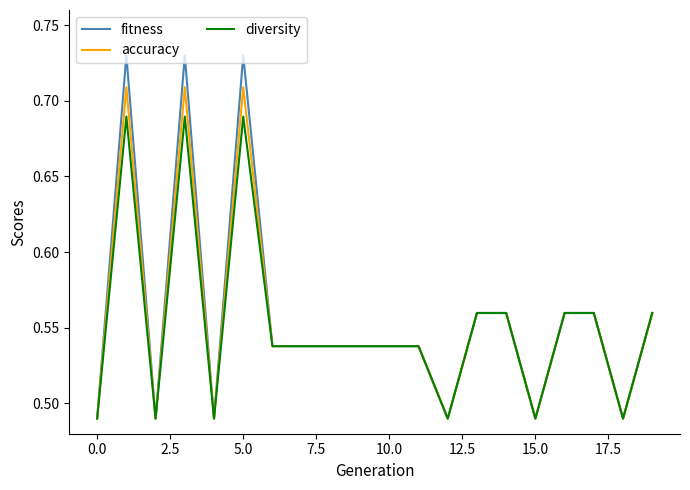

Which series has the largest range (max minus min)?

fitness